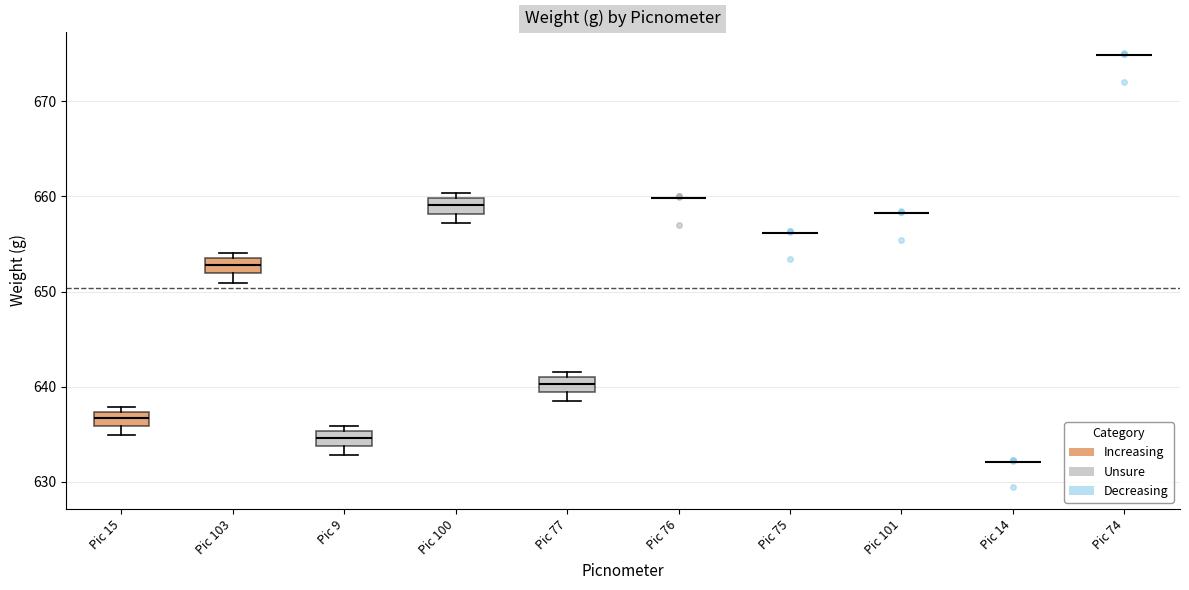

Reading left to right, read every box against the y-axis: the position of its median line, the range the box covers, and the ends of its whiskers. The values are not printed on the chart, so give them approximately, as read against the axis.

Pic 15: median 637 (inside the box), box 636 to 637, whiskers 635 to 638
Pic 103: median 653, box 652 to 654, whiskers 651 to 654 (just above the box's upper edge)
Pic 9: median 635 (inside the box), box 634 to 635, whiskers 633 to 636
Pic 100: median 659, box 658 to 660, whiskers 657 to 660 (just above the box's upper edge)
Pic 77: median 640, box 639 to 641, whiskers 639 (below the box's lower edge) to 642
Pic 76: box collapsed to a line at 660, whiskers 660 to 660
Pic 75: box collapsed to a line at 656, whiskers 656 to 656
Pic 101: box collapsed to a line at 658, whiskers 658 to 658
Pic 14: box collapsed to a line at 632, whiskers 632 to 632
Pic 74: box collapsed to a line at 675, whiskers 675 to 675